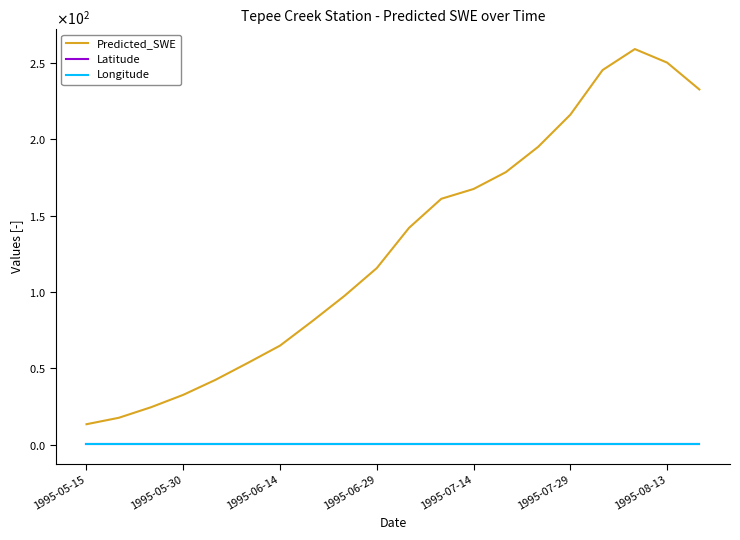

What is the average value of the Predicted_SWE series?

129.5